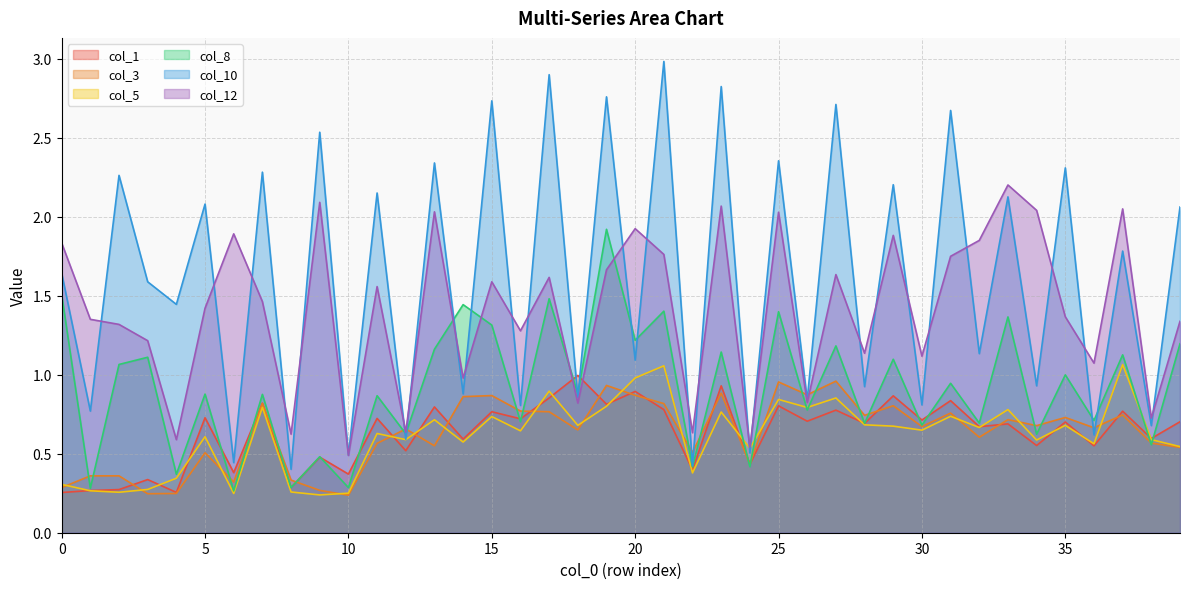

After their last crossing, which series has the higher values: col_1 or col_8?

col_8